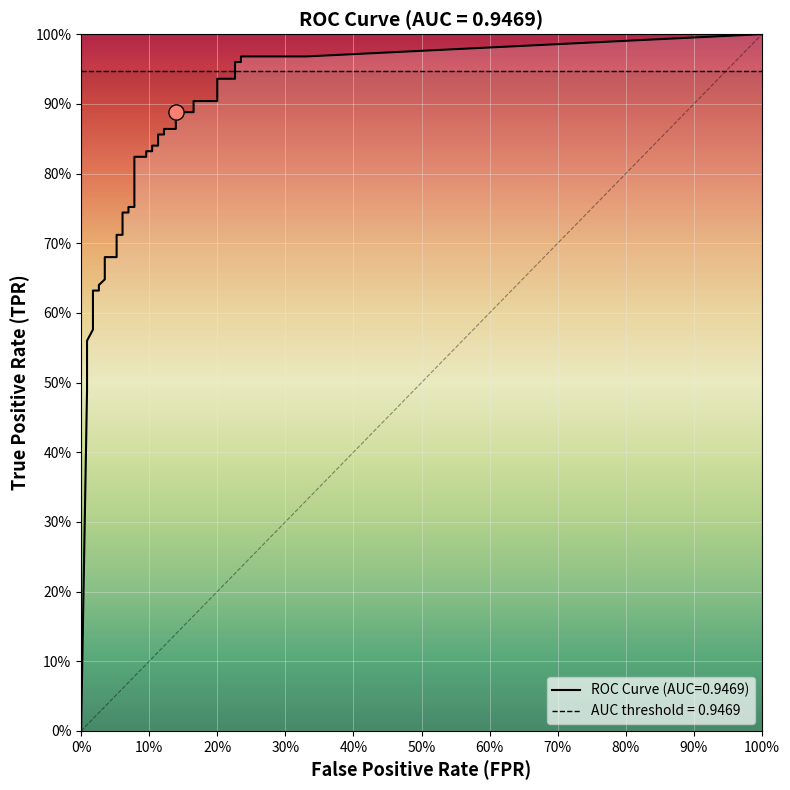

At which category is the sum across all series the highest?

39